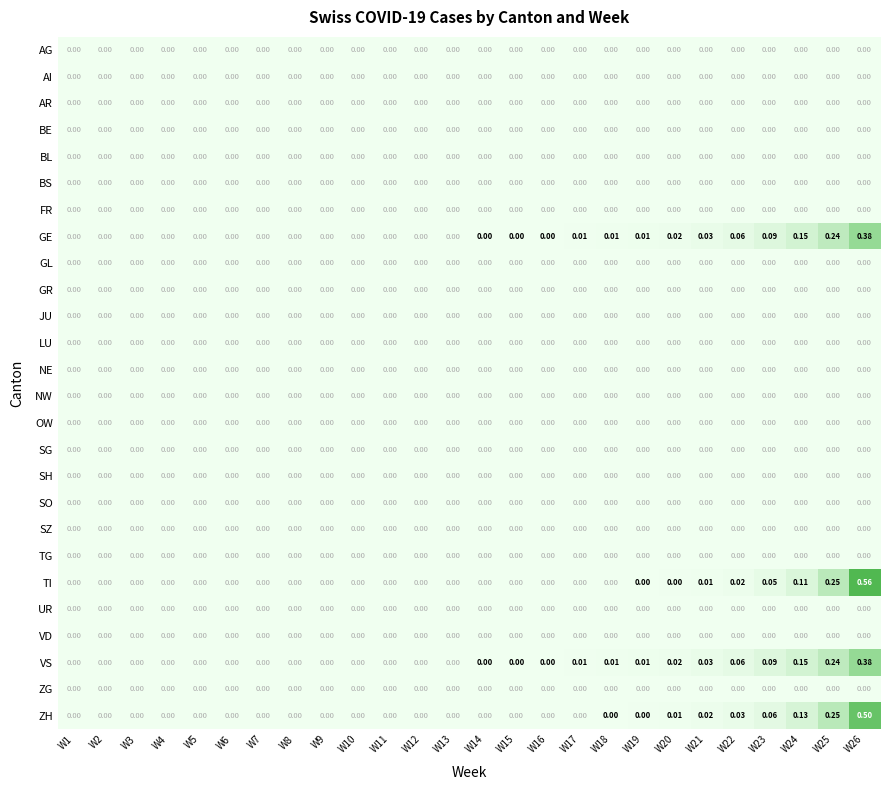

How many series are shown in this chart?

26